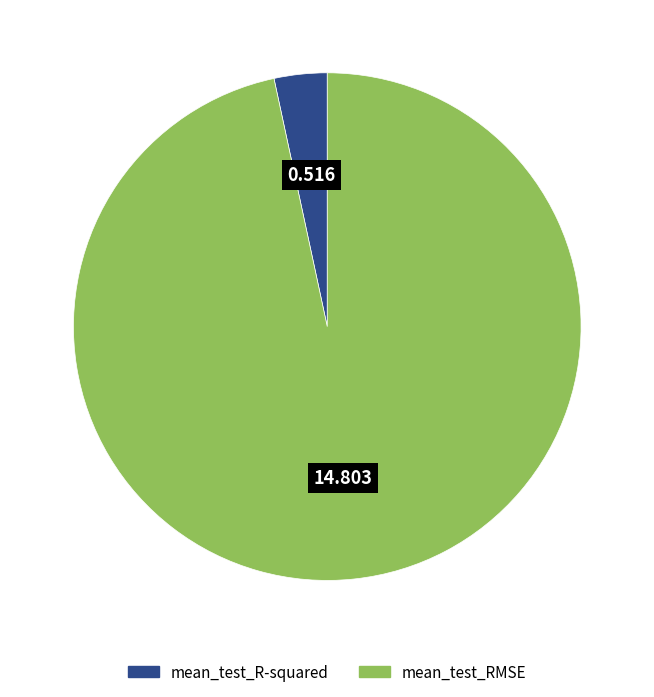

True or false: mean_test_RMSE accounts for 89% of the total.

False